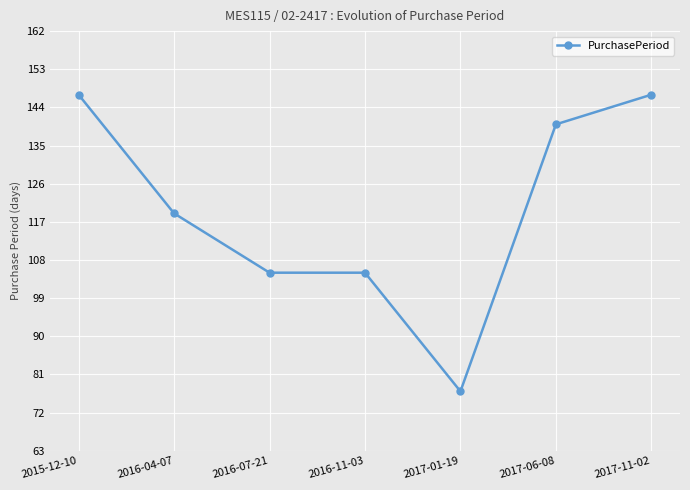

What is the label of the 7th point from the right?

2015-12-10